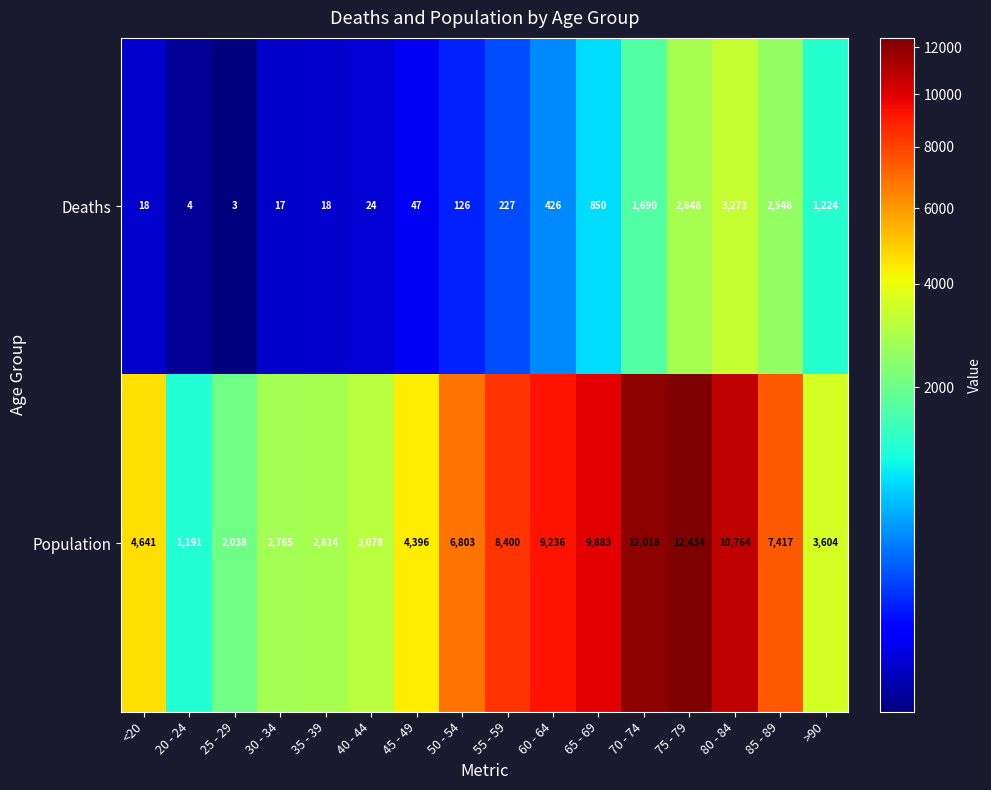

Which series has the largest total across all categories?

Population